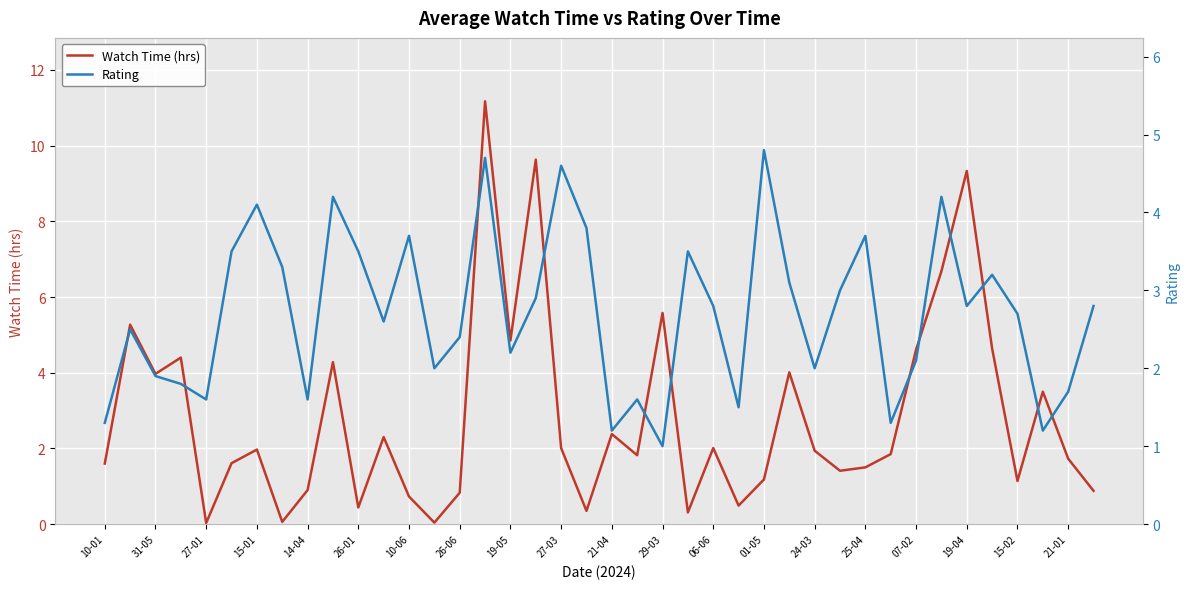

What is the difference between the second highest and second lowest values in the Watch Time (hrs) series?

9.6